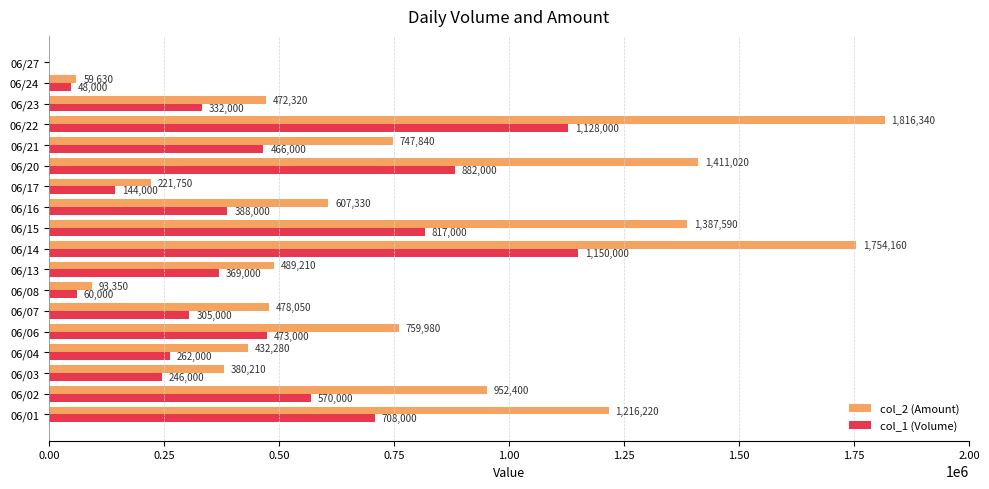

Which label corresponds to the largest value in the chart?

06/22